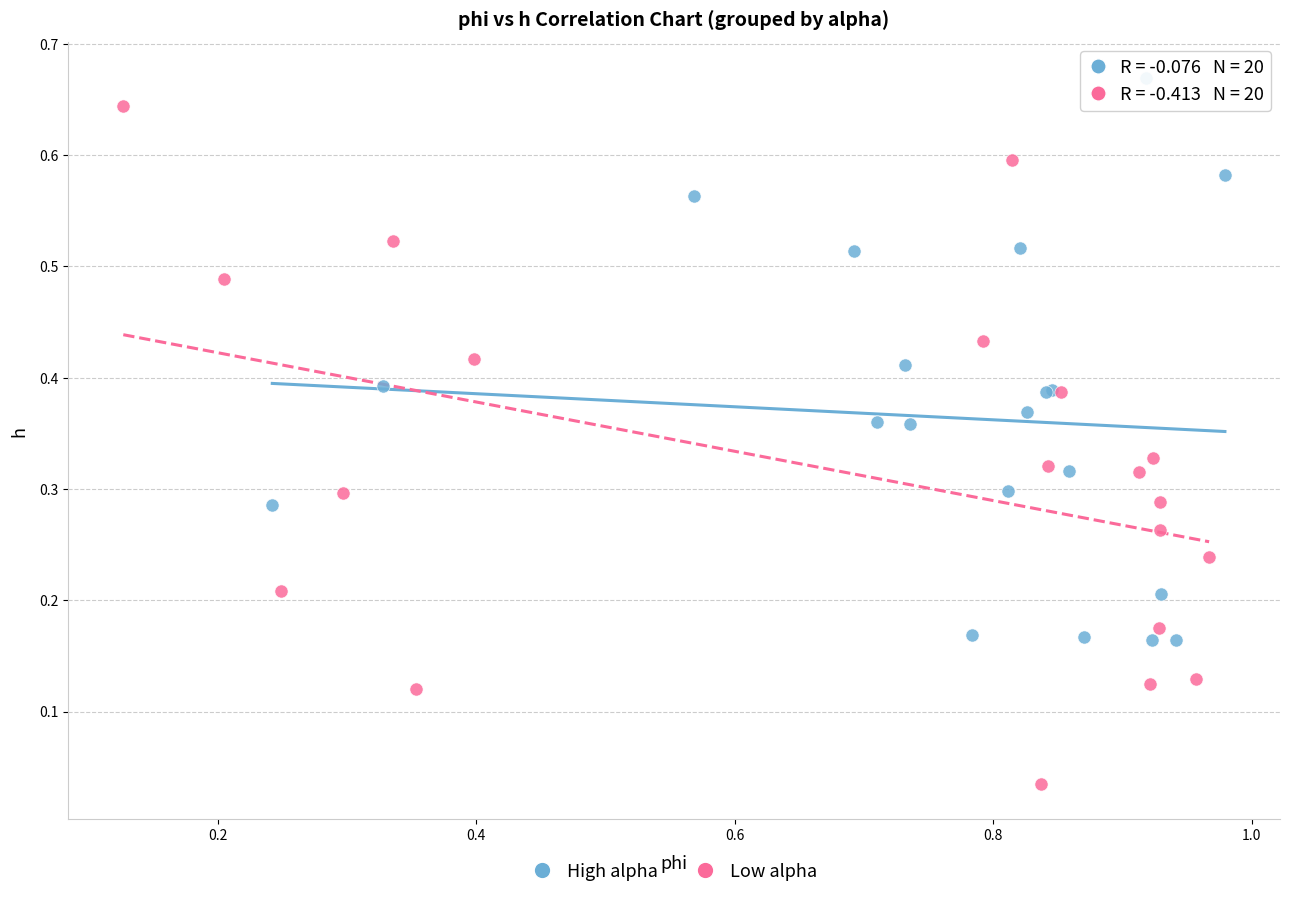

Which series has the widest spread of Y values?

Low alpha